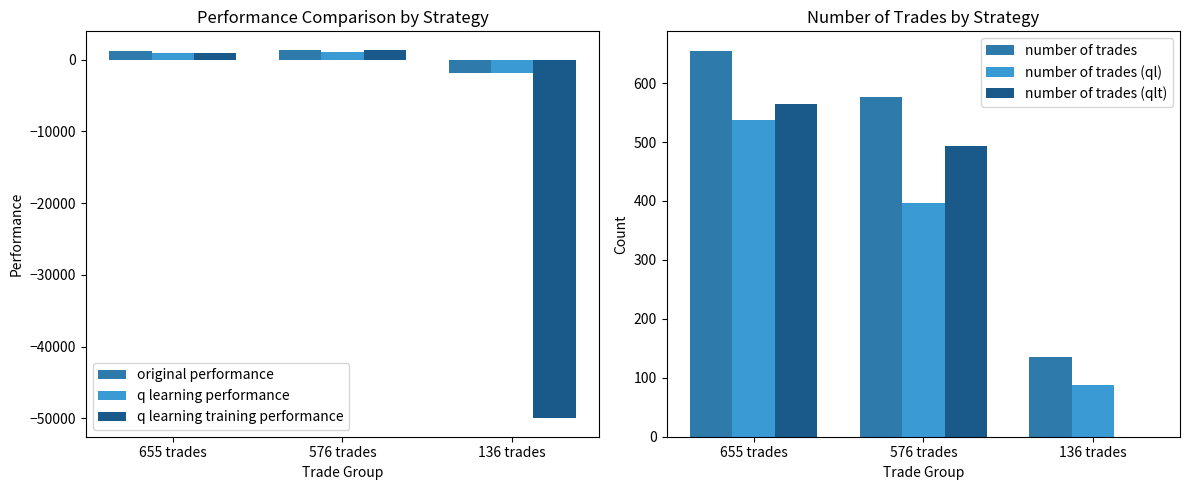

At how many categories does at least one series exceed -19451?

3